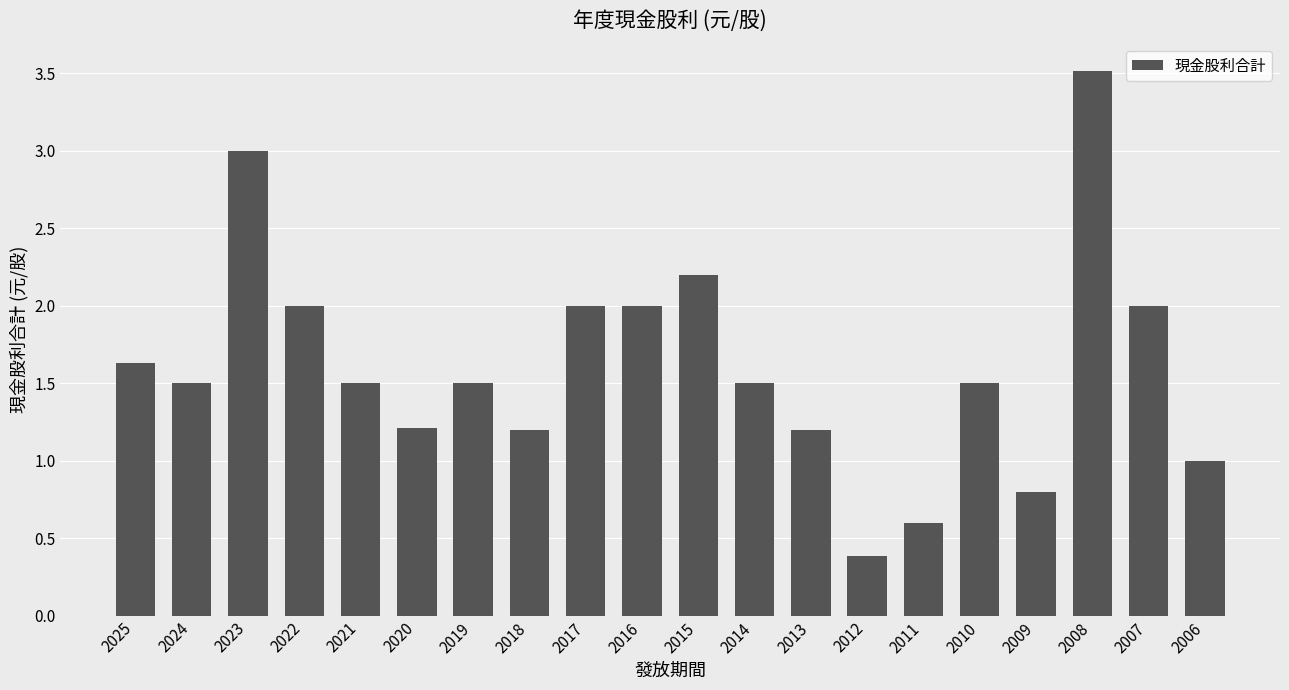

Count the number of data series in this chart.

1